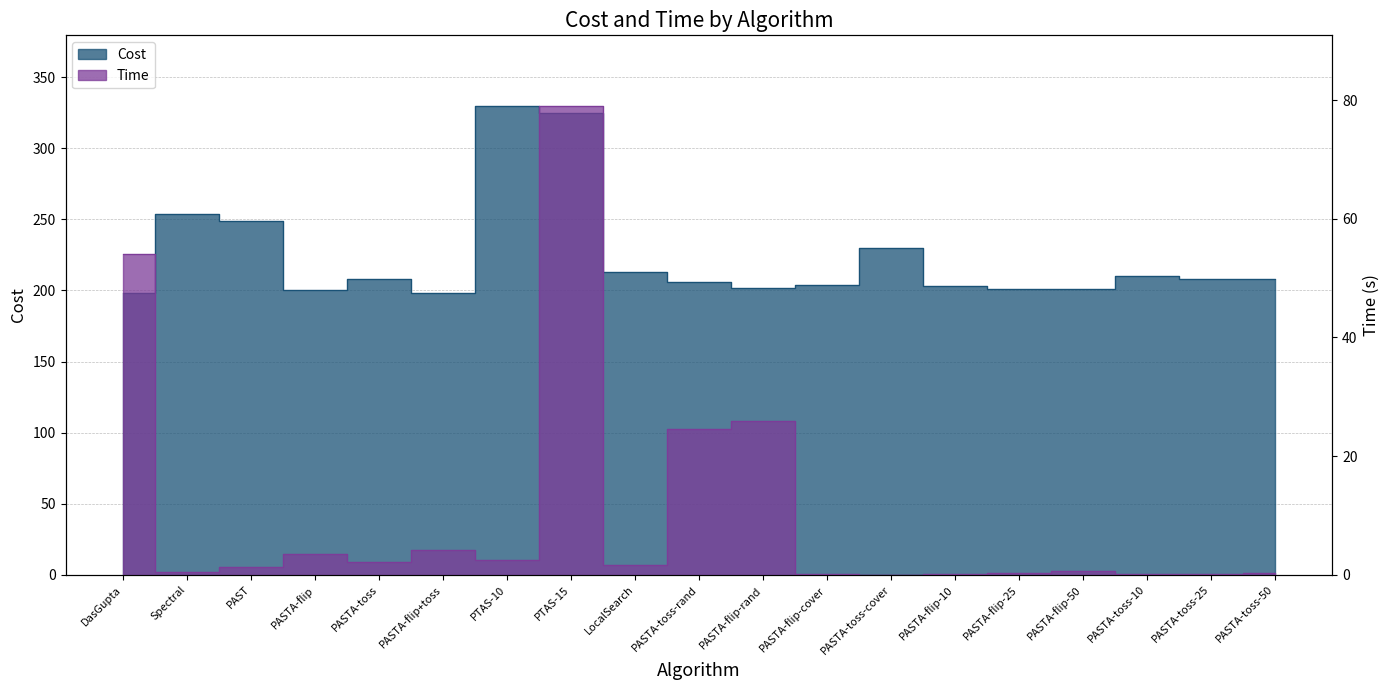

True or false: Time and Cost cross at least once.

False